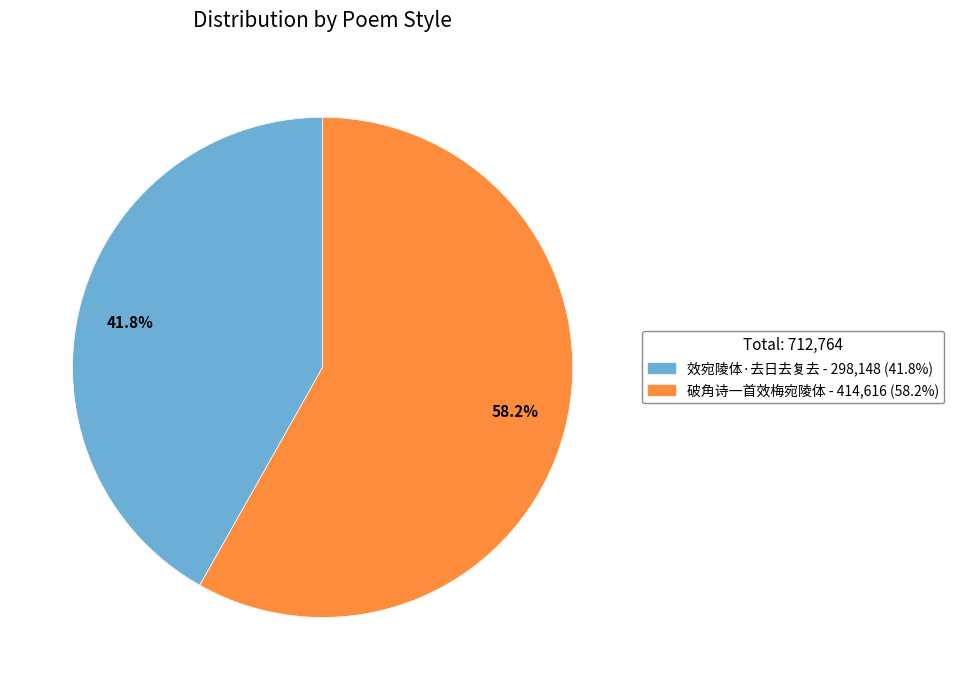

Approximately how many times larger is the value at 41.8% compared to 58.2%?

0.7